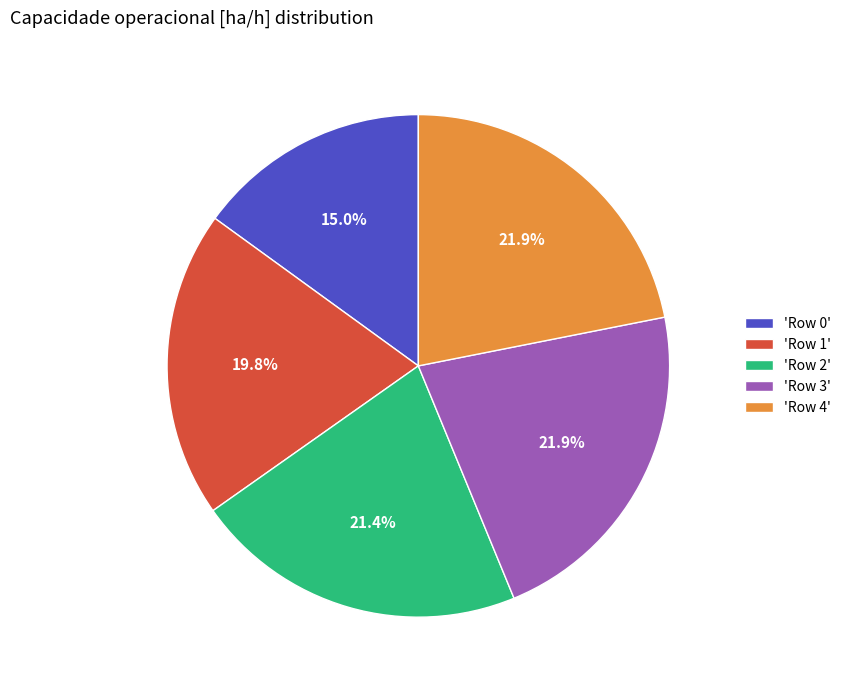

Is there any slice that represents more than half of the pie?

No